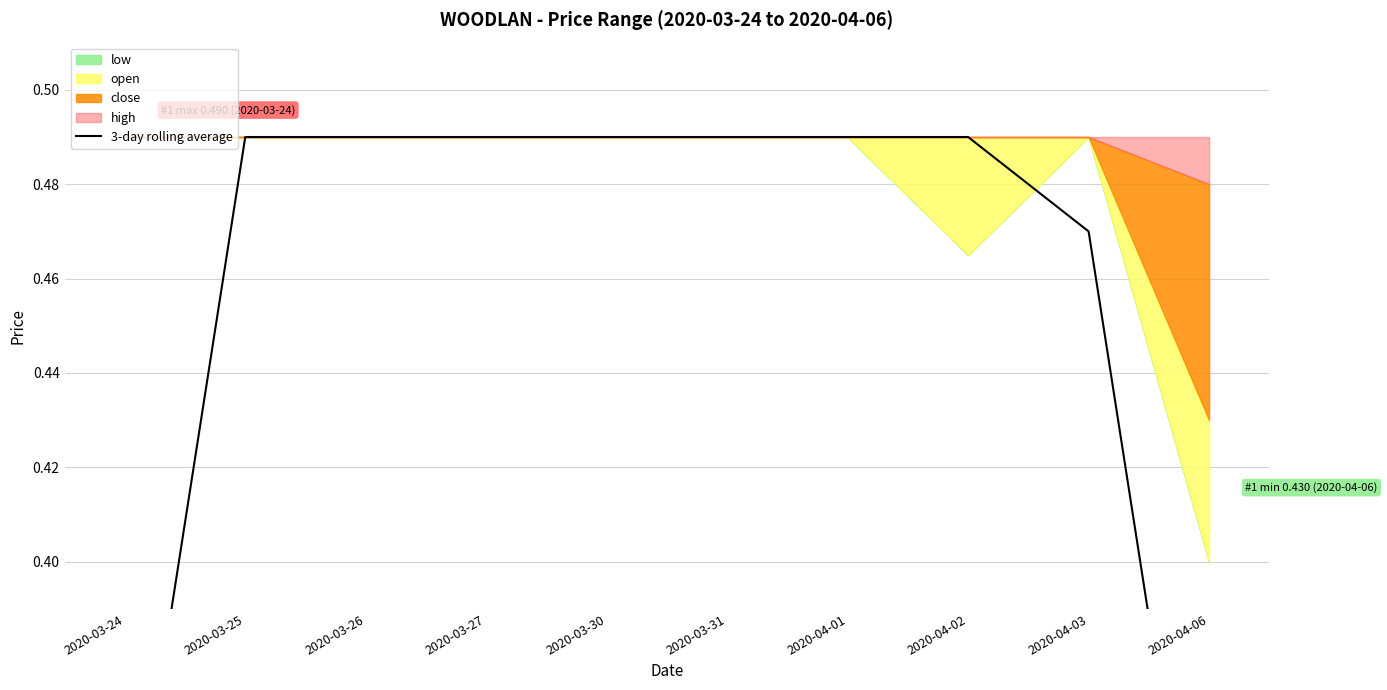

List the labels in order of value, smallest first.

2020-04-06, 2020-03-24, 2020-04-03, 2020-03-25, 2020-03-26, 2020-03-27, 2020-03-30, 2020-03-31, 2020-04-01, 2020-04-02